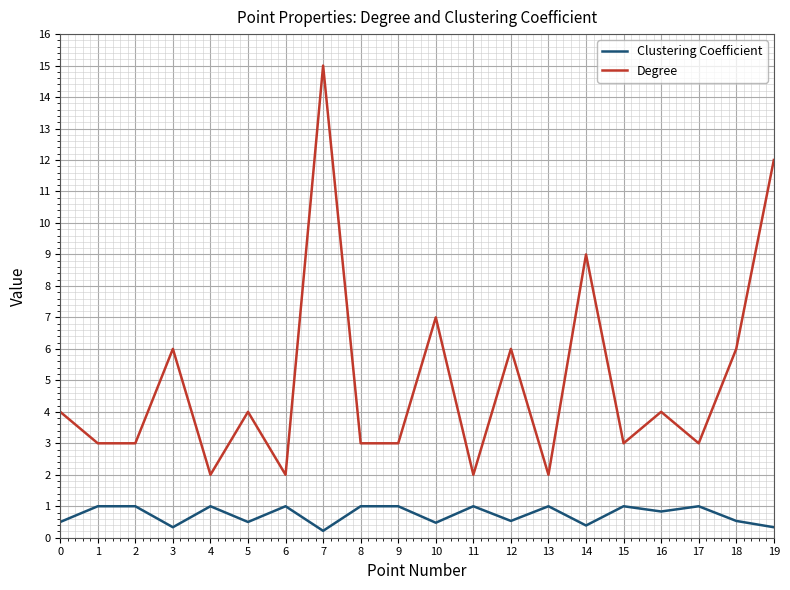

True or false: Clustering Coefficient and Degree cross at least once.

False